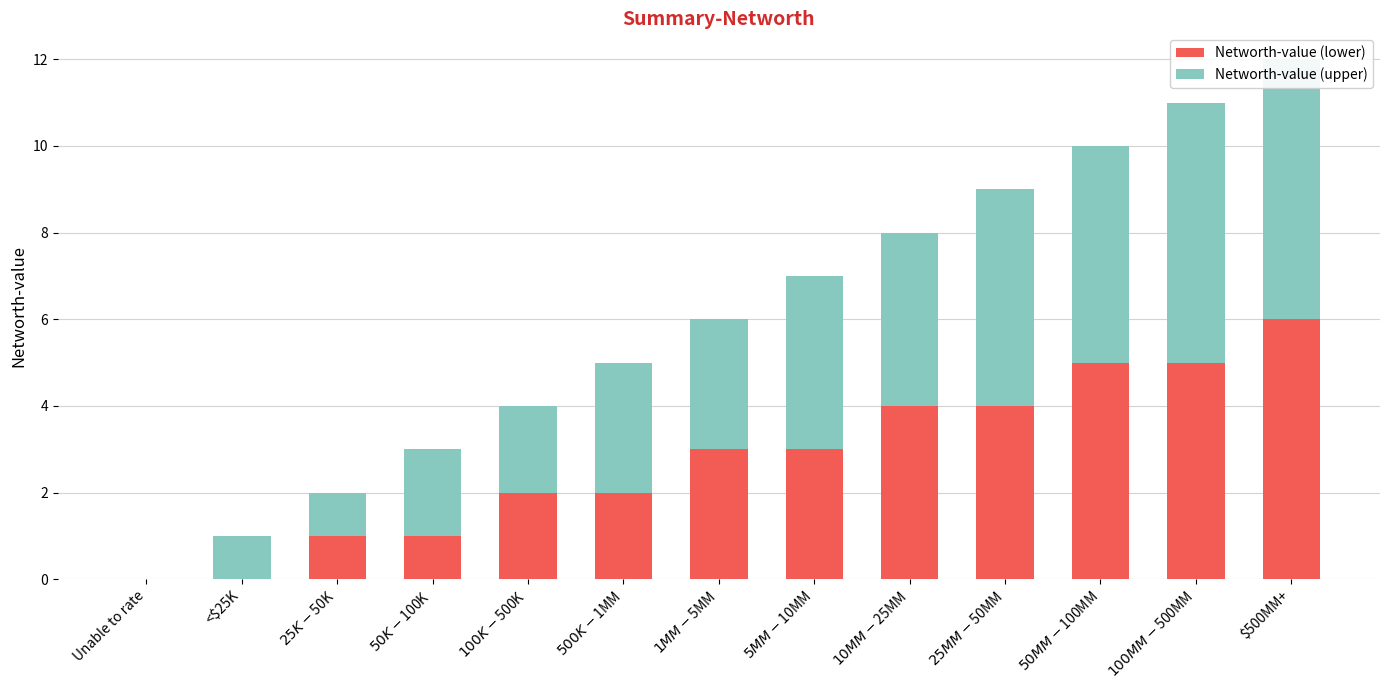

What is the label of the 5th bar from the left?

$100K-$500K